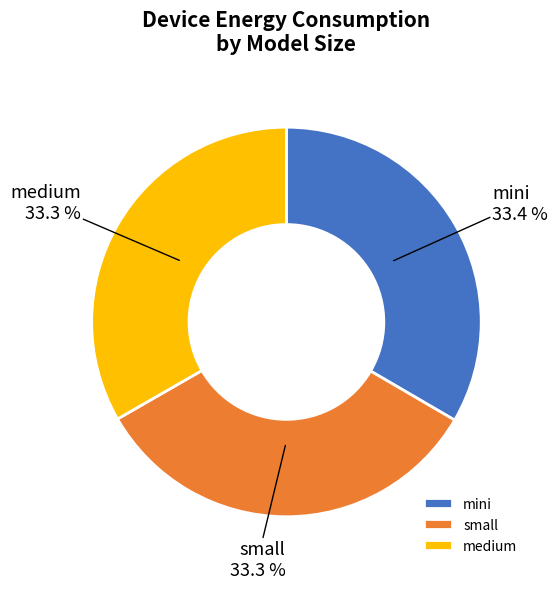

To the nearest percent, what portion does mini represent?

33%